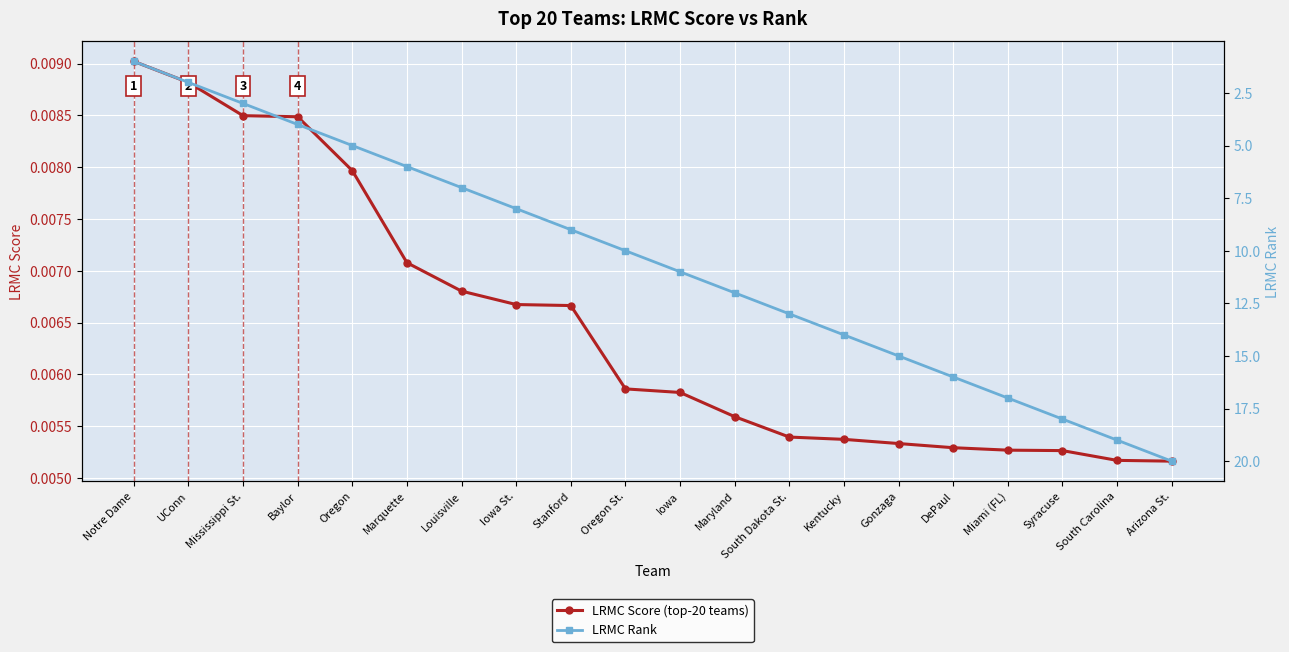

What is the label of the 4th point from the right?

Miami (FL)